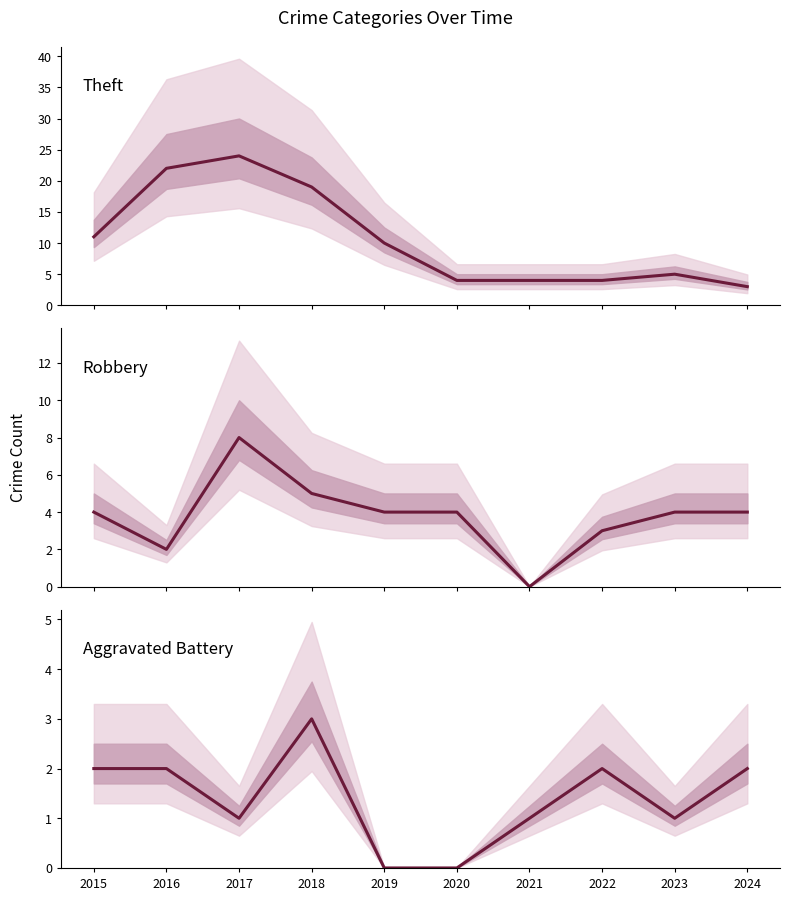

What is the sum of the Robbery values at 2021 and 2024?

4